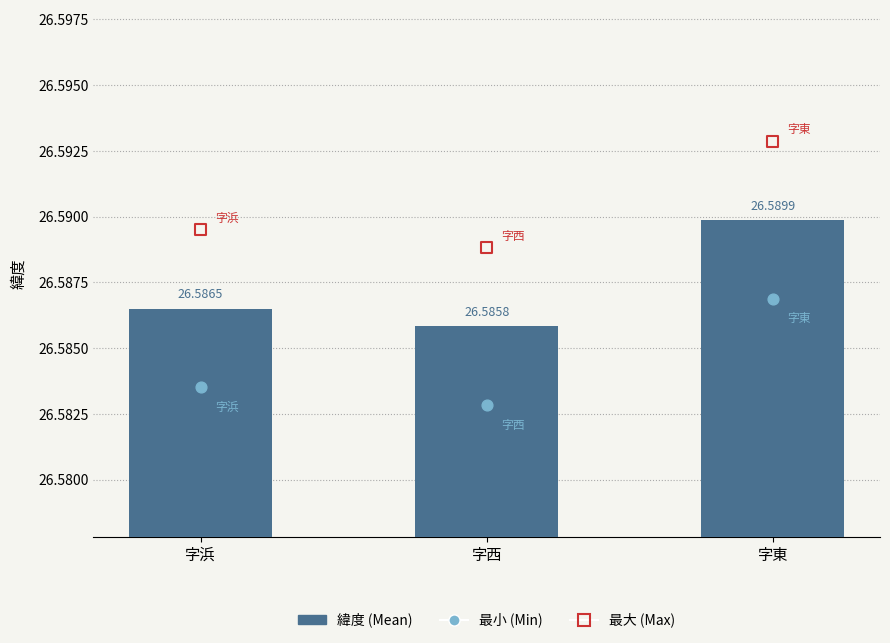

What are all the series names shown in the legend?

緯度 (Mean), 最小 (Min), 最大 (Max)